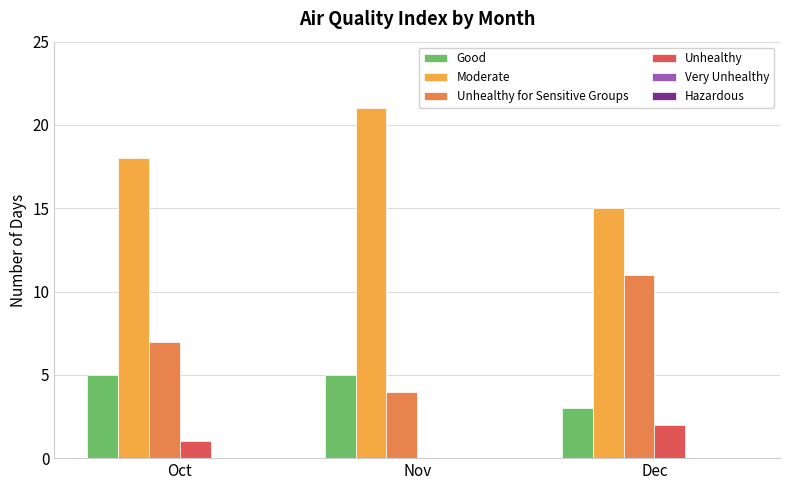

Is the value of Unhealthy for Sensitive Groups at Oct greater than the value of Good at Oct?

Yes